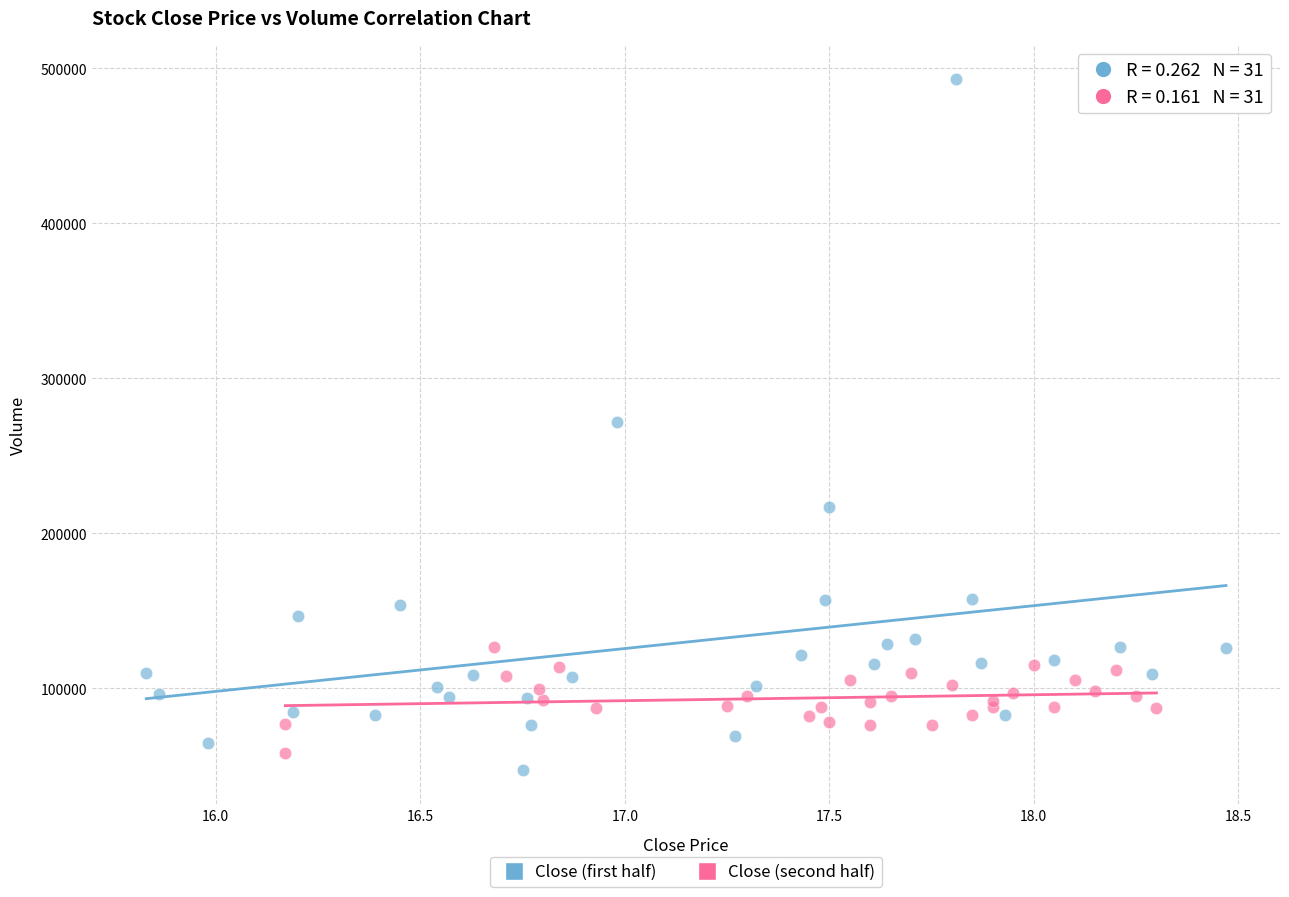

Which series has the largest Y range (max minus min)?

Close (first half)